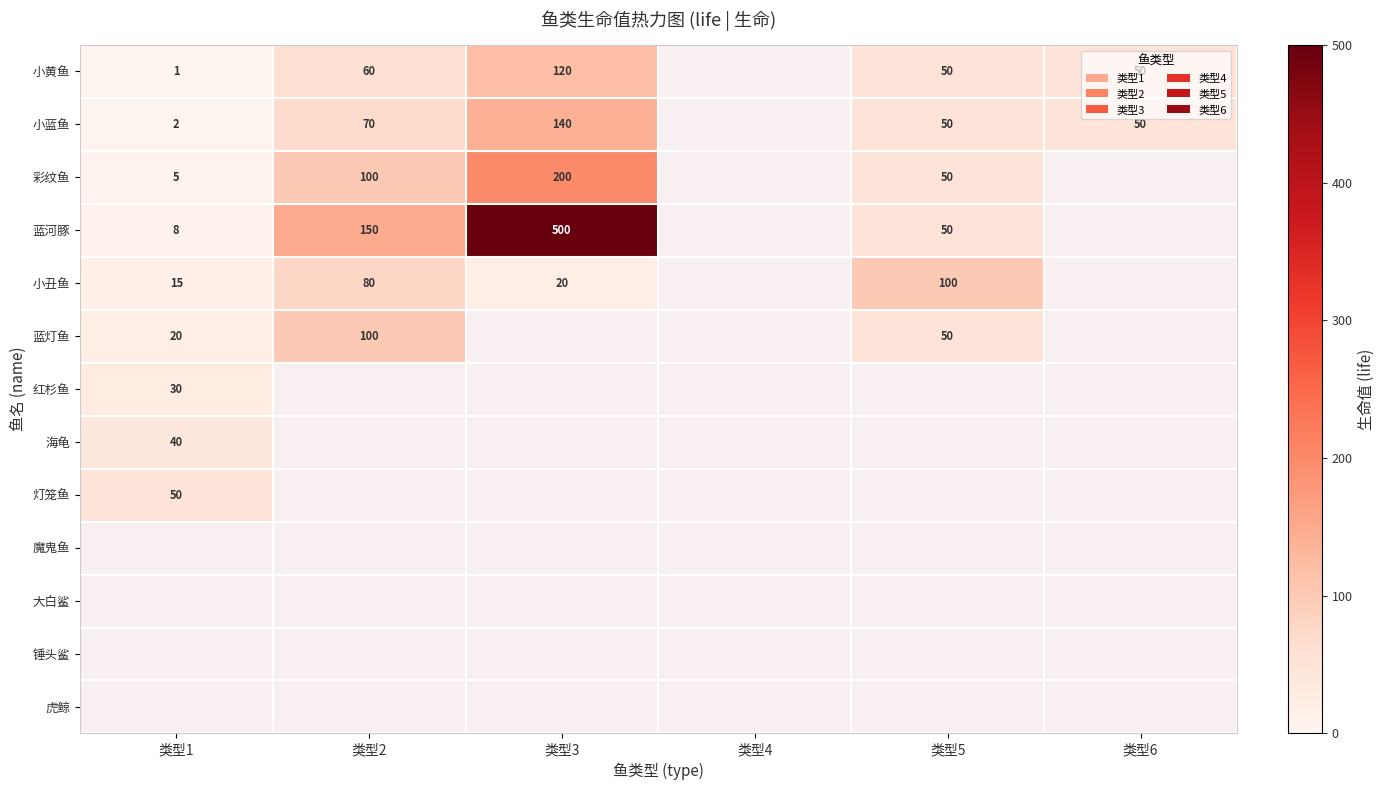

What is the maximum value shown in the chart?

500